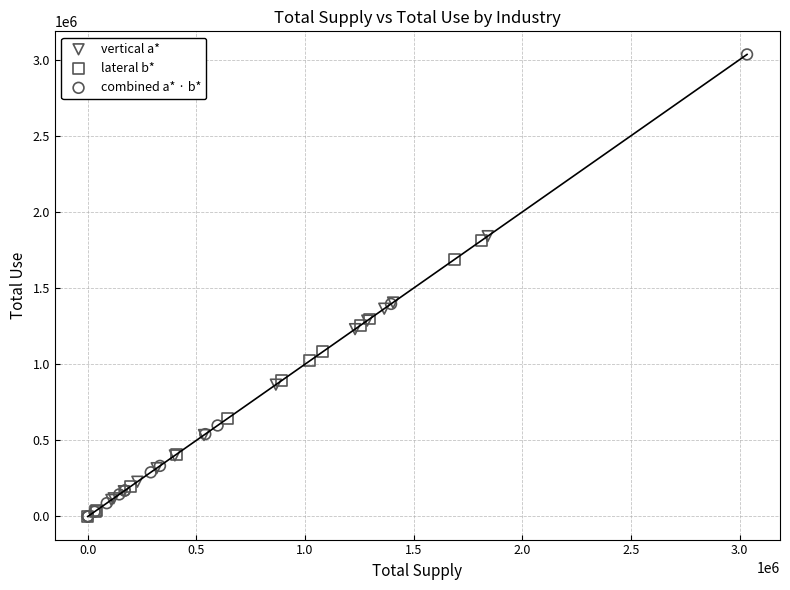

Which series has the widest spread of Y values?

combined a* · b*